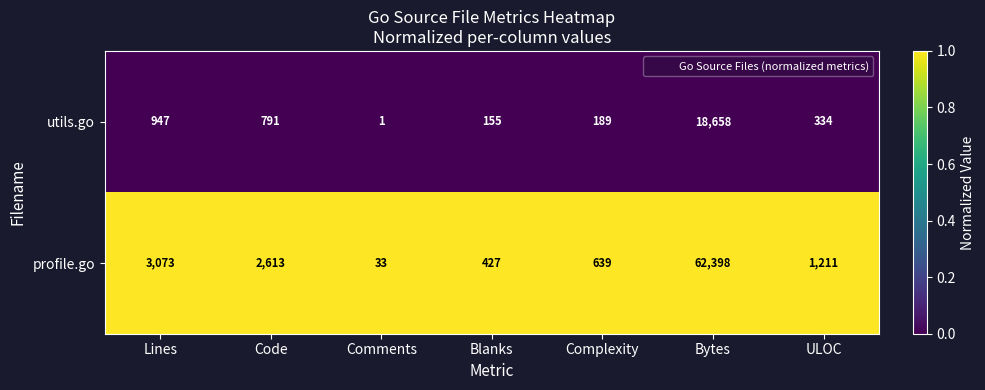

Is it true that profile.go equals 273 at Blanks?

False